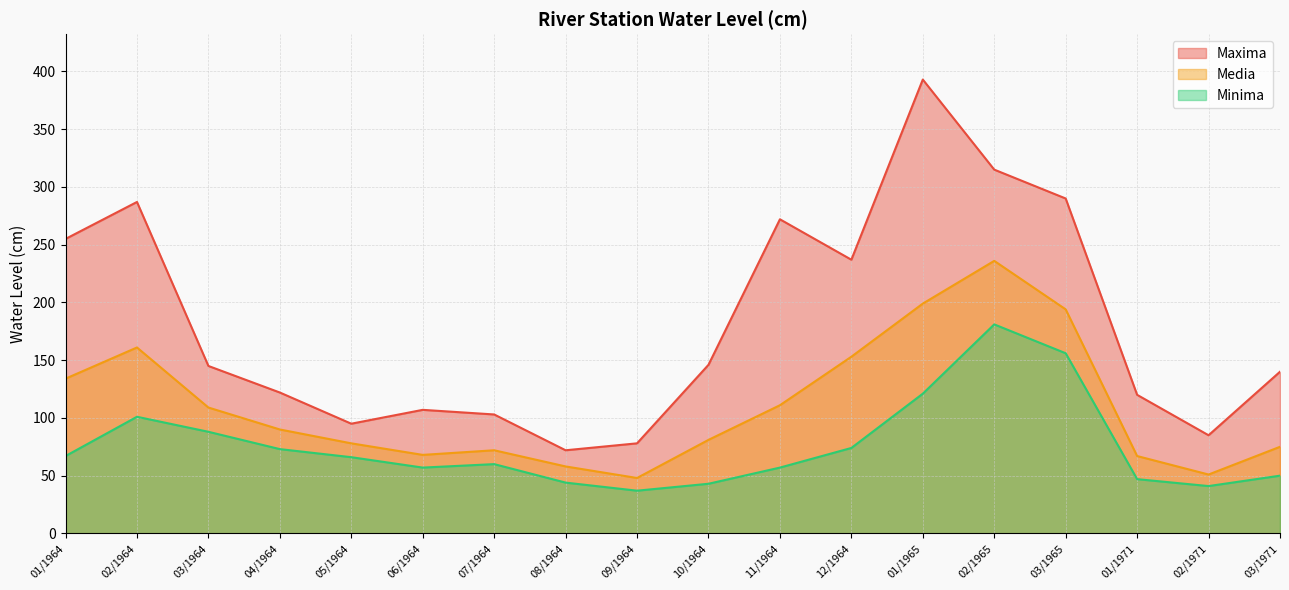

Is it true that Maxima equals 85 at 02/1971?

True